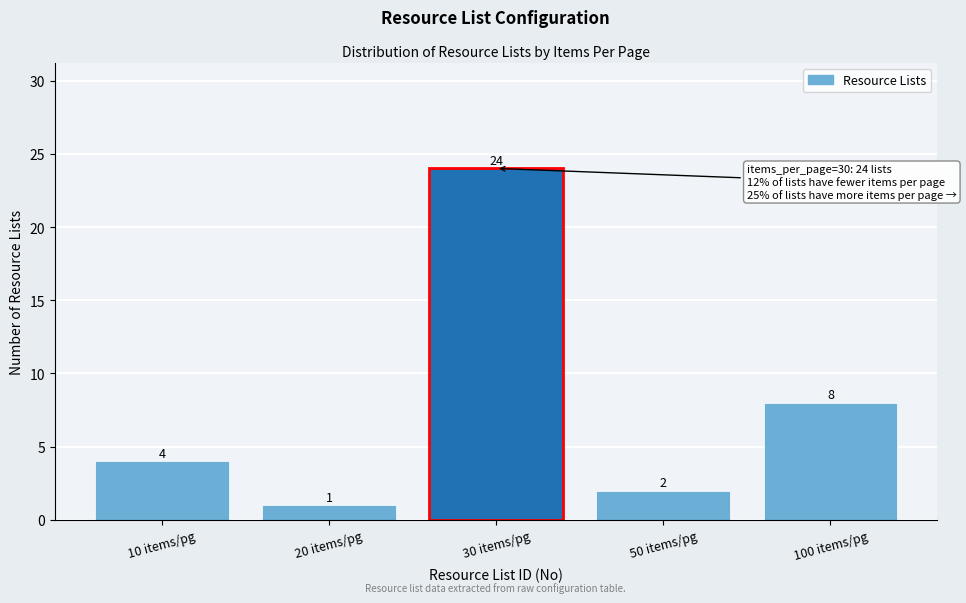

Reading left to right, extract all data points from this chart.

10 items/pg=4	20 items/pg=1	30 items/pg=24	50 items/pg=2	100 items/pg=8